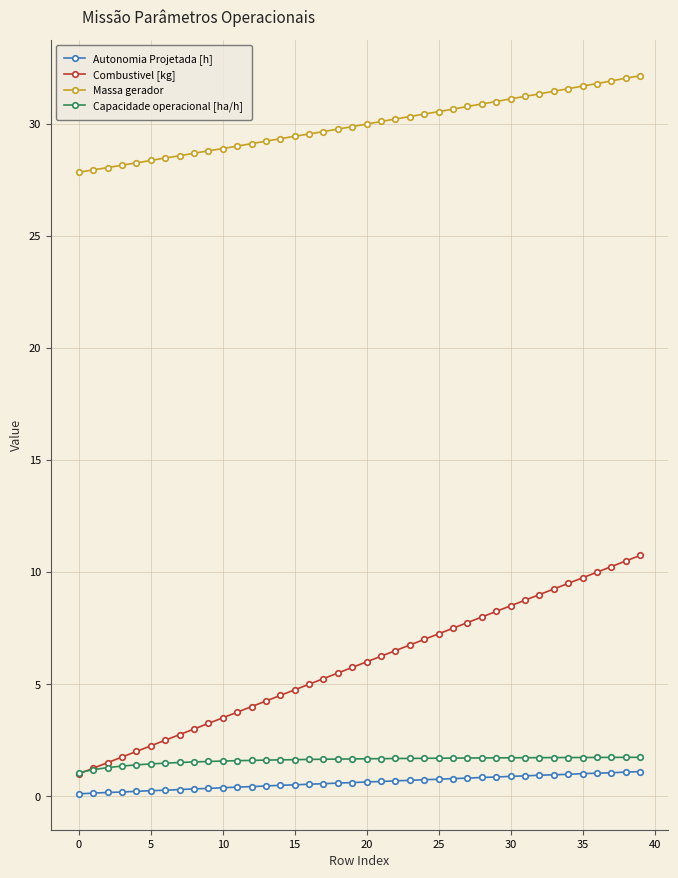

Which series ends up on top after the final intersection of Capacidade operacional [ha/h] and Combustivel [kg]?

Combustivel [kg]